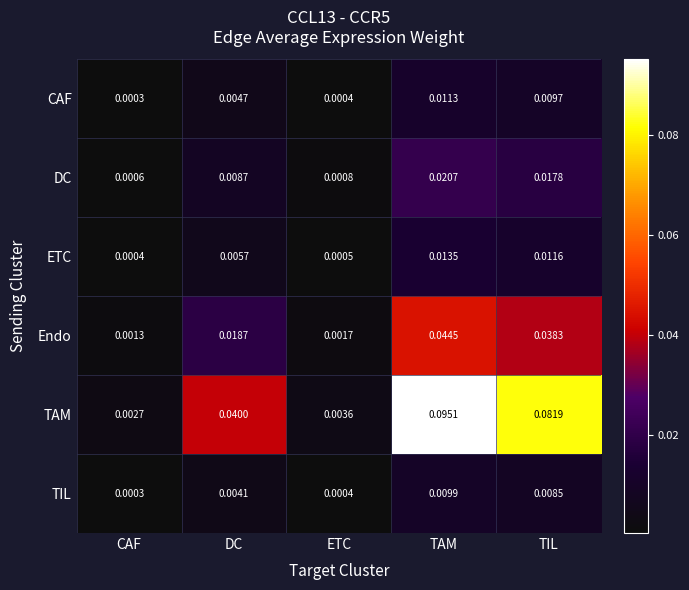

At which label is DC closest to 0?

CAF